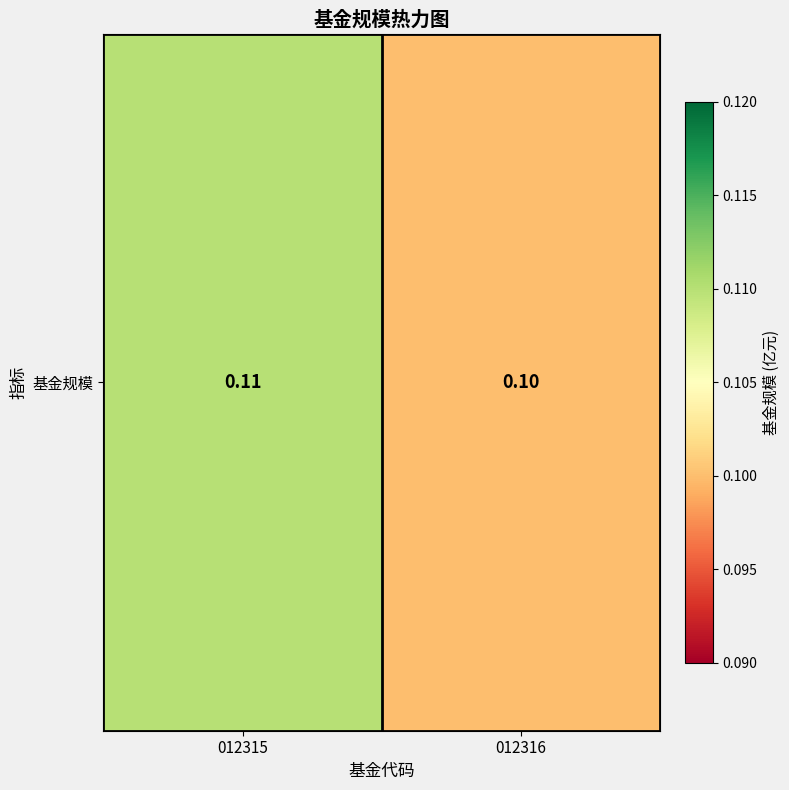

What is the greatest value displayed?

0.1